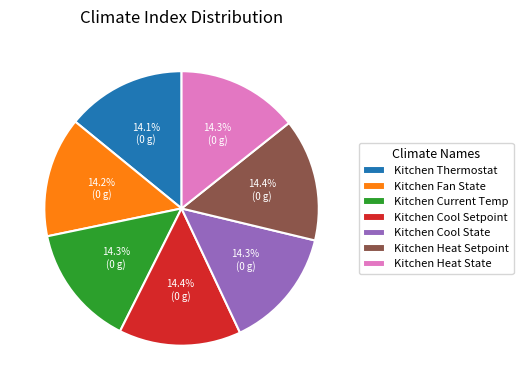

Approximately how many times larger is the value at Kitchen Thermostat compared to Kitchen Cool State?

1.0